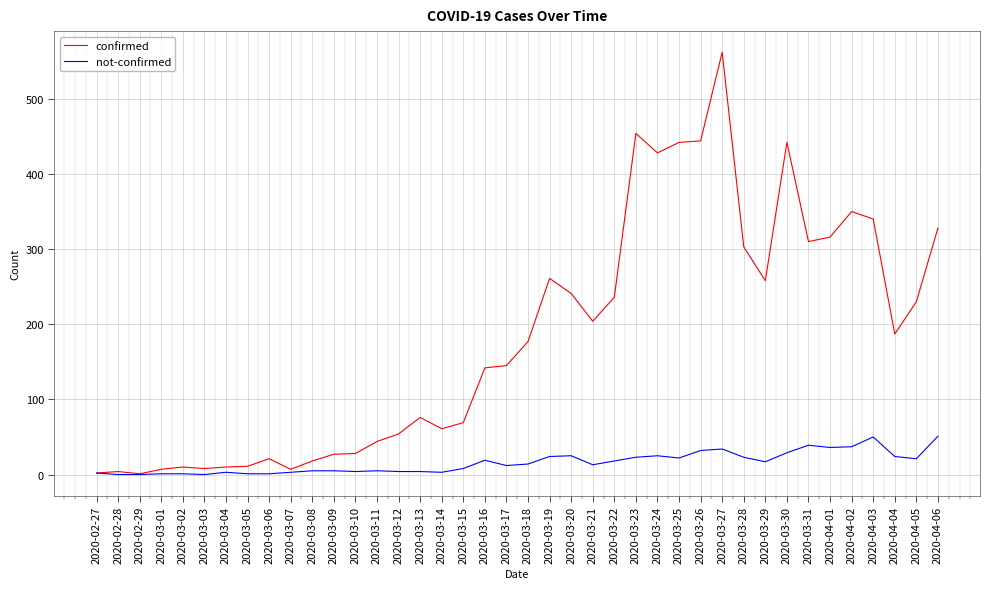

What is the greatest value displayed?

562